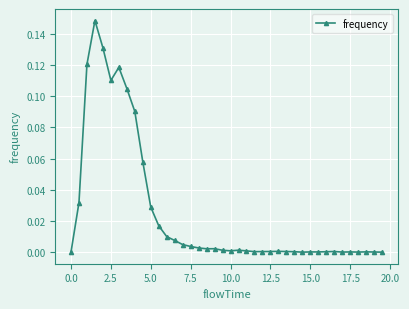

True or false: there are more than 2 points higher than both neighbors.

True